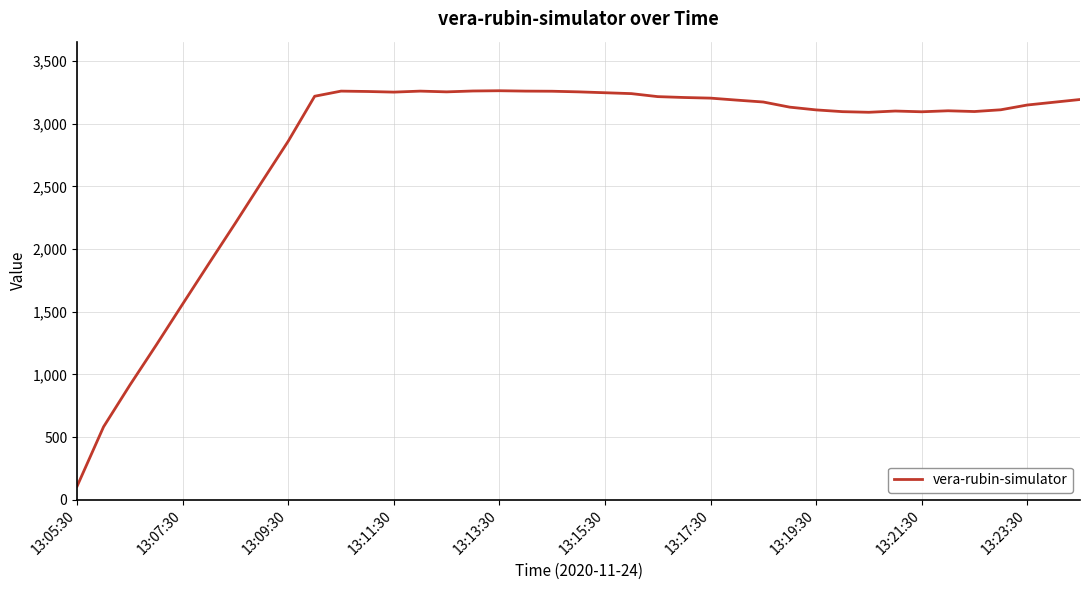

What is the difference between the maximum and minimum values?

3156